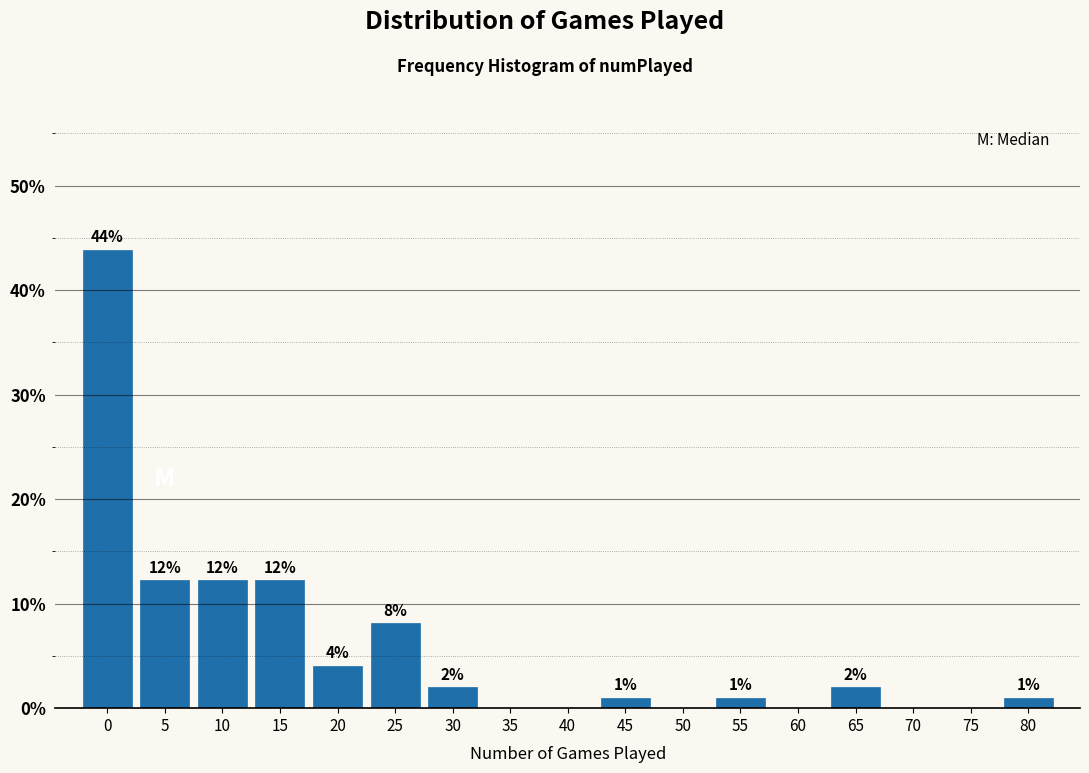

What value does the data have at 30?

2.0